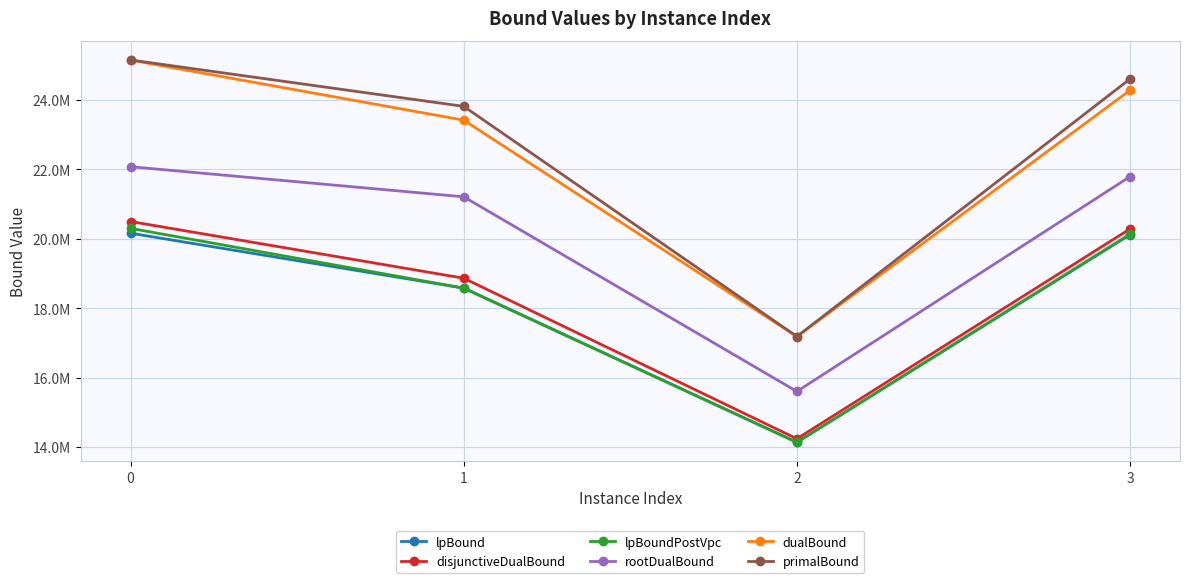

List the series in order of their peak value, highest first.

primalBound, dualBound, rootDualBound, disjunctiveDualBound, lpBoundPostVpc, lpBound